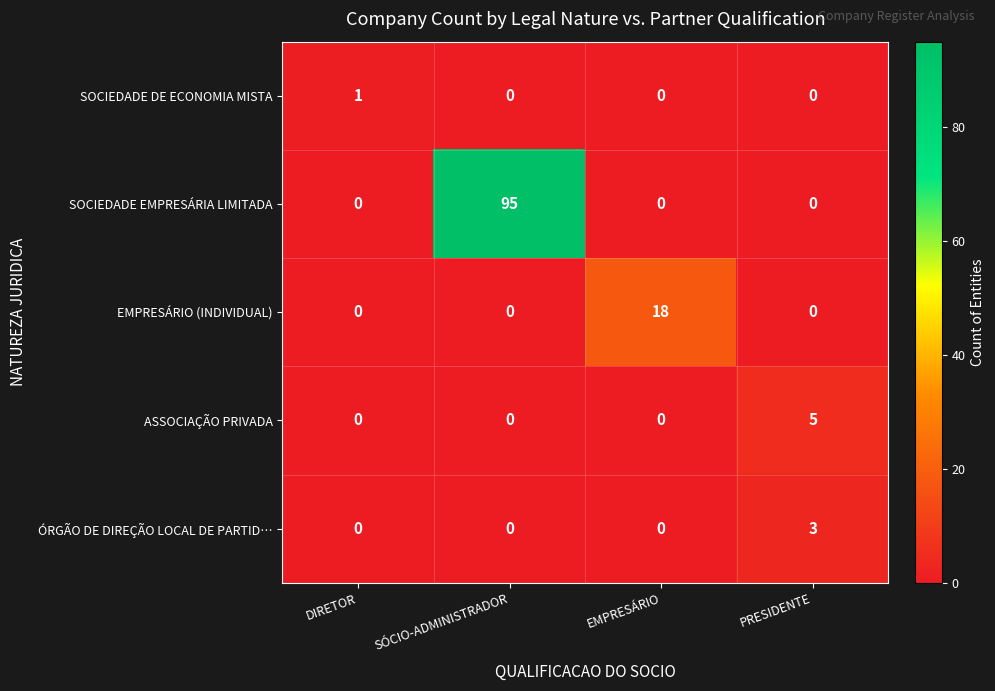

The SOCIEDADE EMPRESÁRIA LIMITADA series shows -37 at DIRETOR. True or false?

False